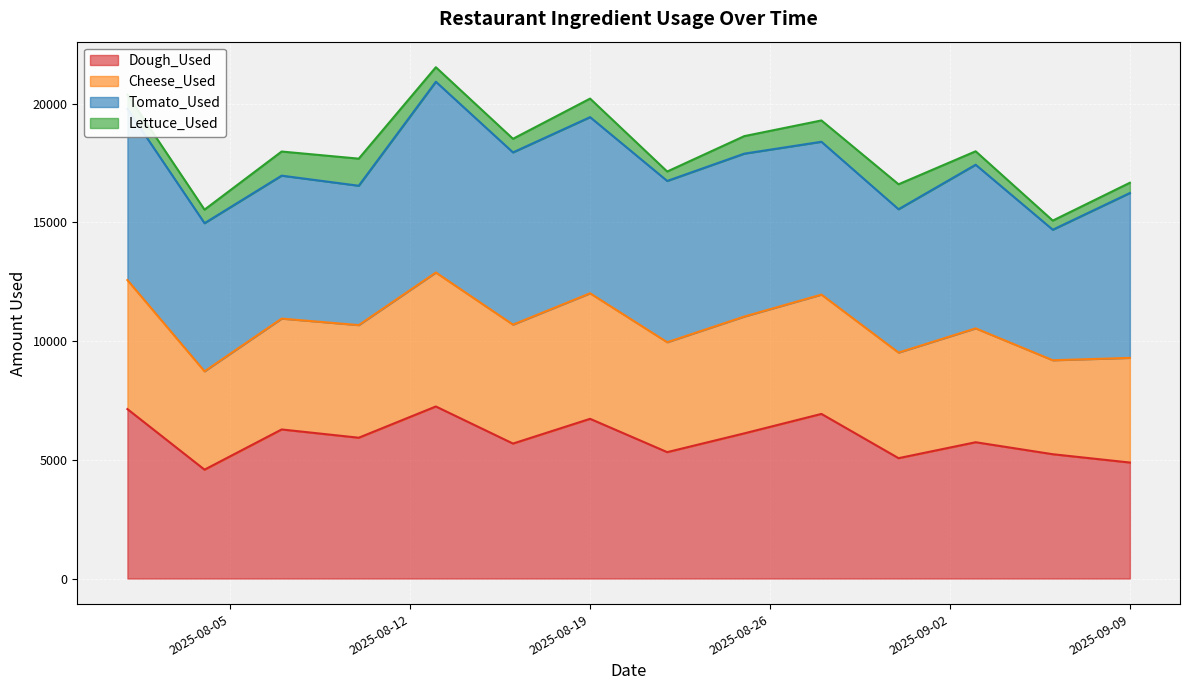

At which label does Cheese_Used reach its peak?

2025-08-13